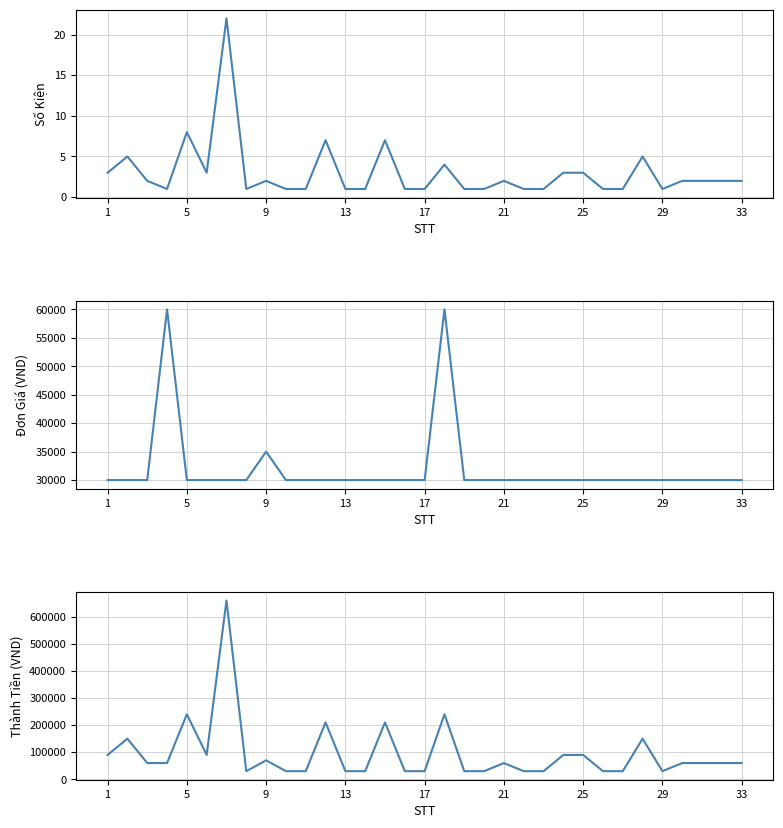

Does the chart have visible grid lines?

Yes